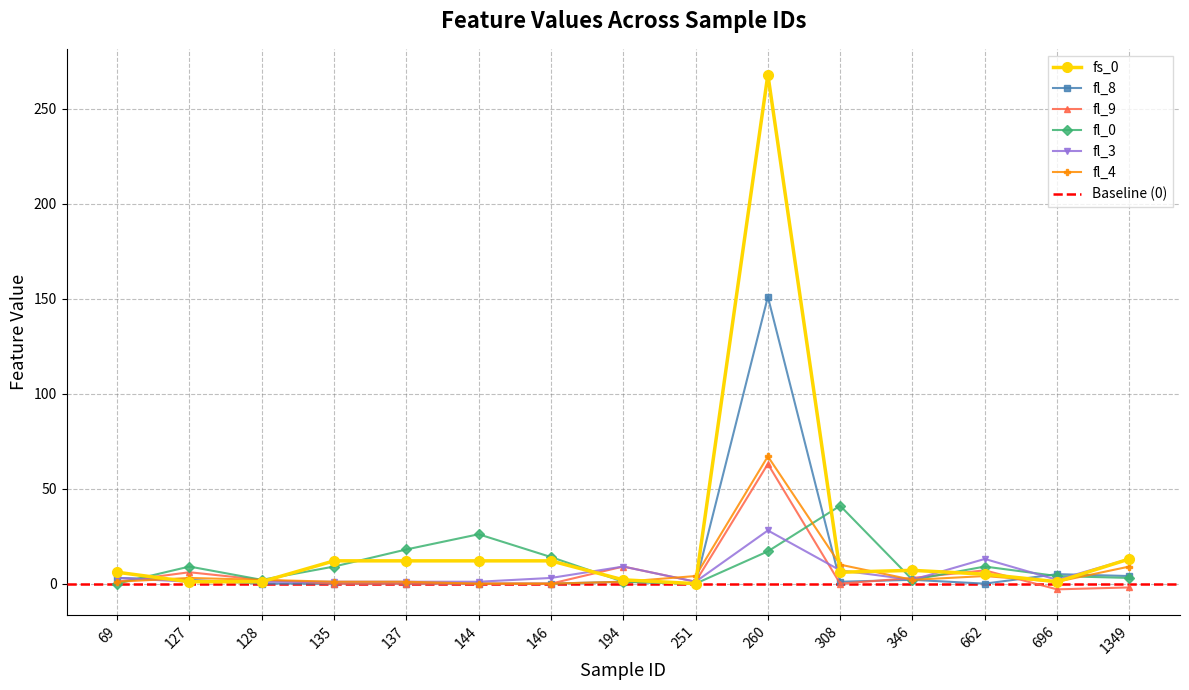

Reading left to right, transcribe all the data shown in this chart.

fs_0: 6	1	1	12	12	12	12	2	0	268	6	7	5	1	13
fl_8: 3	2	0	0	0	0	0	1	0	151	1	2	0	5	4
fl_9: 1	6	2	0	0	0	0	9	1	63	0	3	7	-3	-2
fl_0: 0	9	2	9	18	26	14	1	0	17	41	2	9	4	3
fl_3: 3	1	1	1	1	1	3	9	1	28	7	2	13	2	13
fl_4: 1	3	2	1	1	0	0	1	4	67	10	2	4	1	9